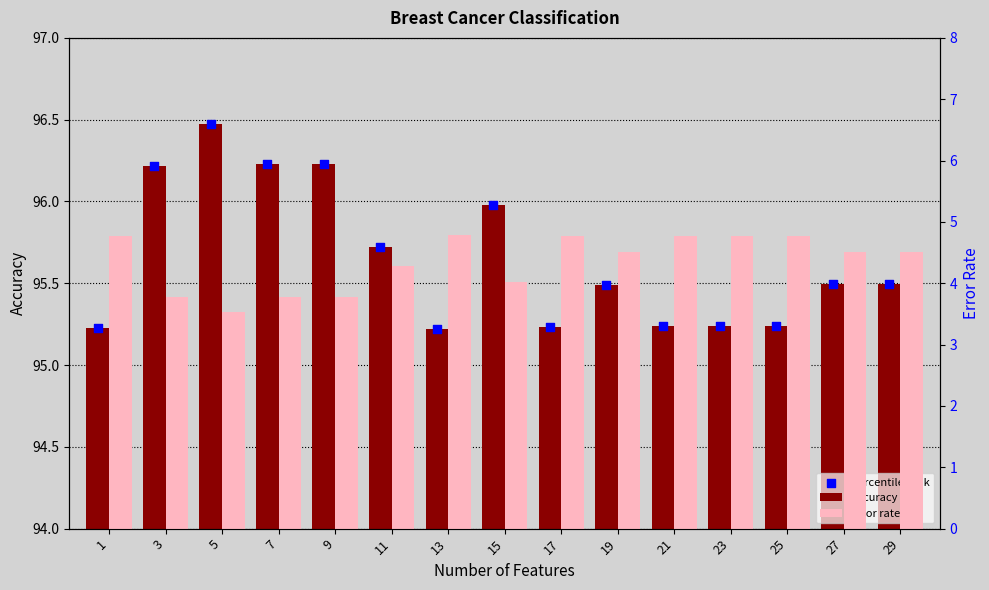

What are all the series names shown in the legend?

accuracy, percentile rank, error rate